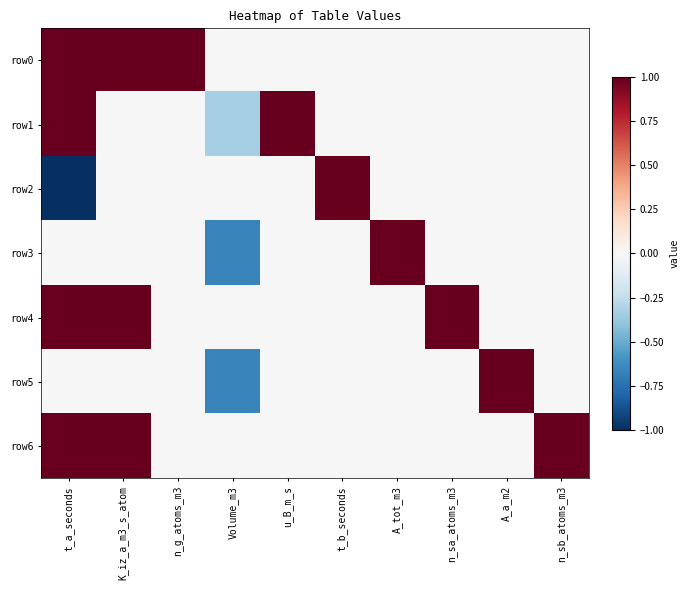

At which category is the sum across all series the highest?

t_a_seconds